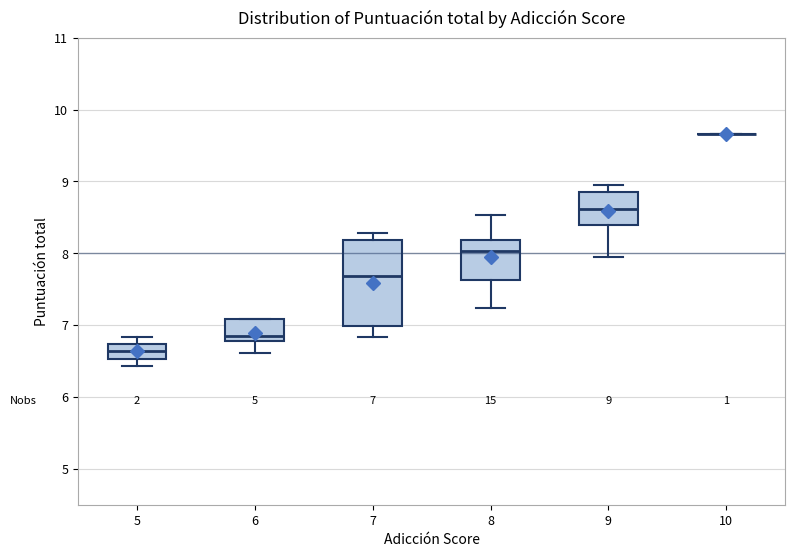

Which box is the tallest, from its lower edge to its upper edge?

7